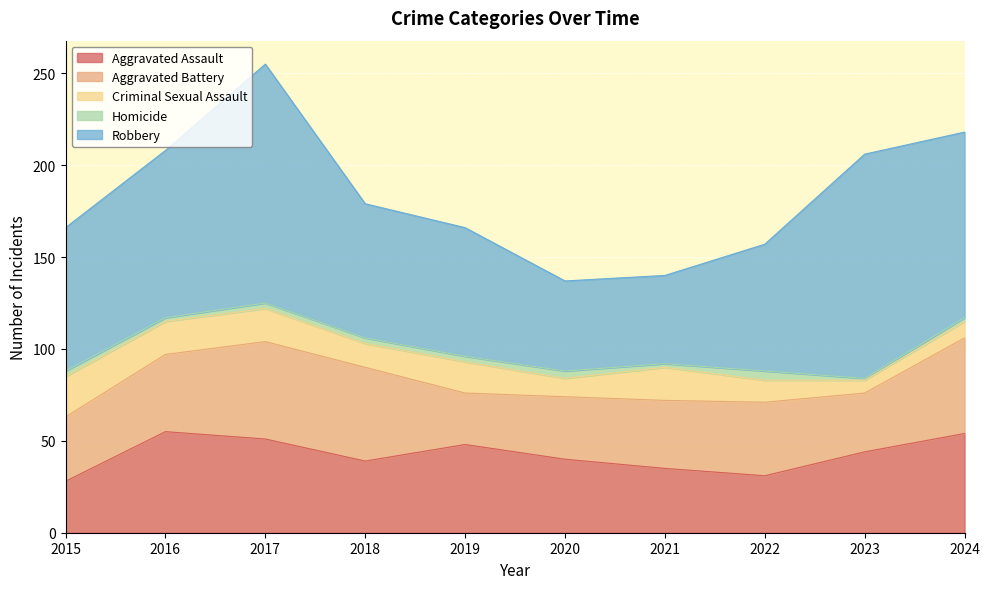

Between 2021 and 2020, which is larger?

2020